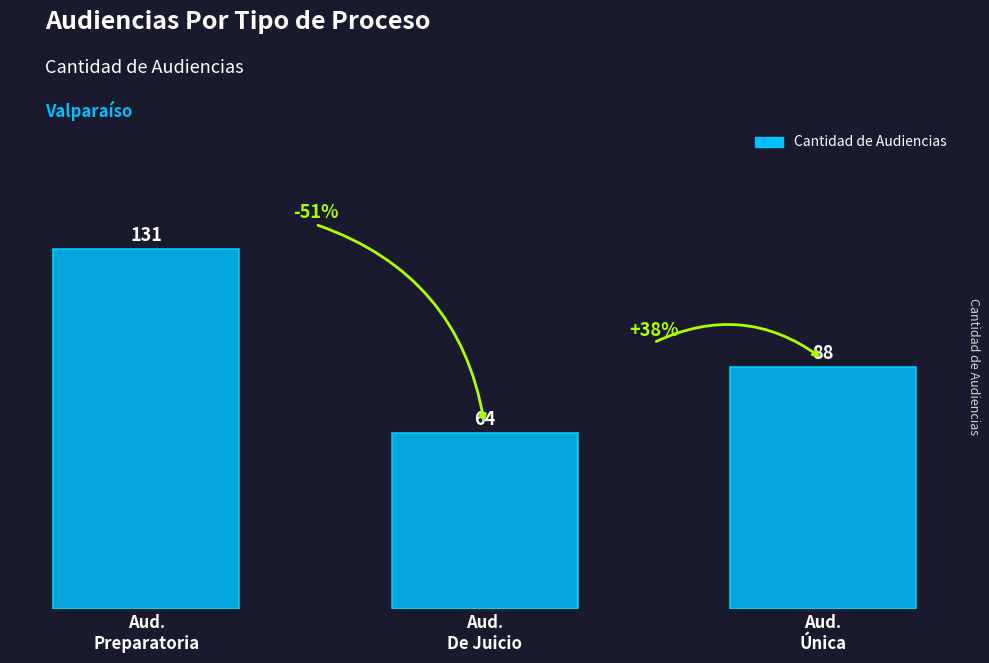

Reading right to left, extract all data points from this chart.

88	64	131